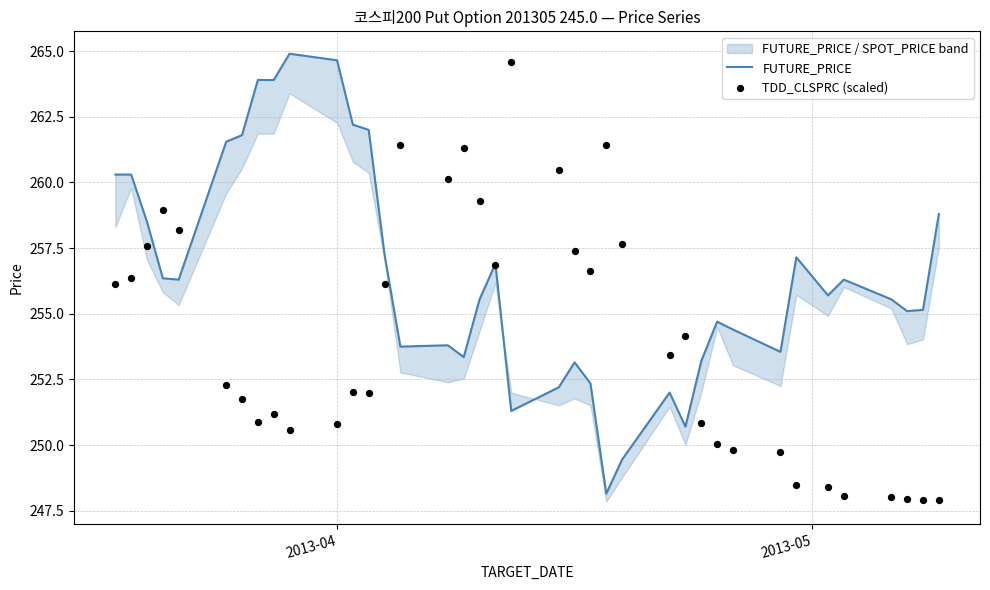

Which series has the widest spread of Y values?

FUTURE_PRICE